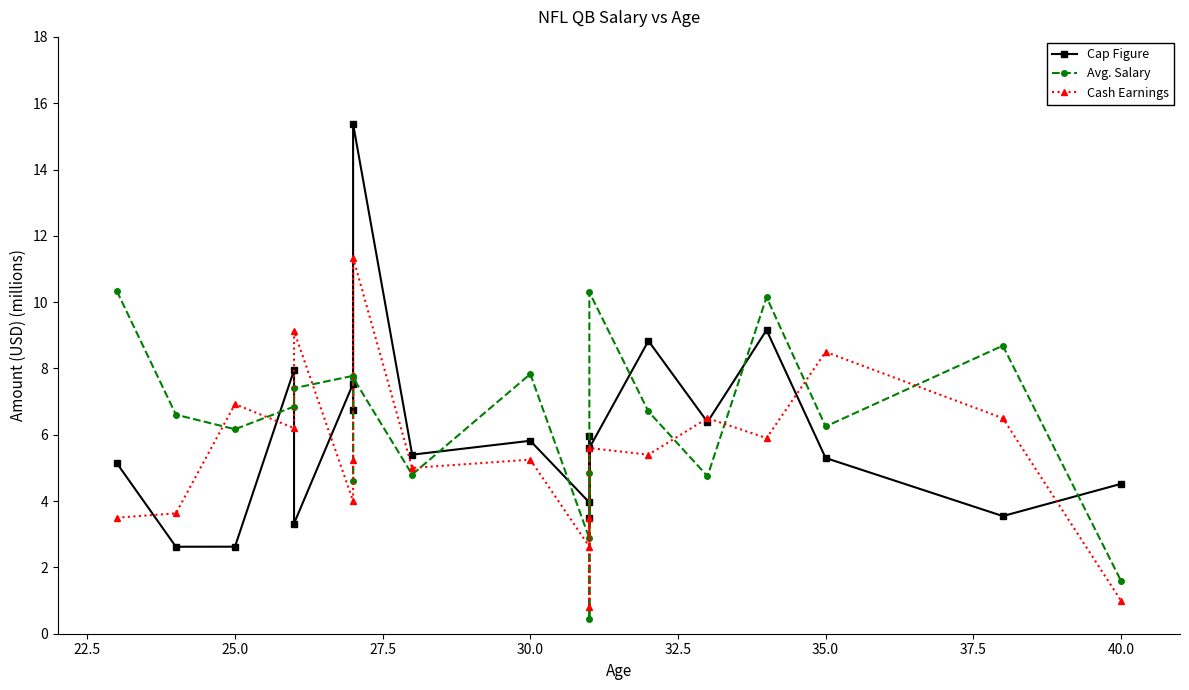

What is the smallest value displayed?

0.5